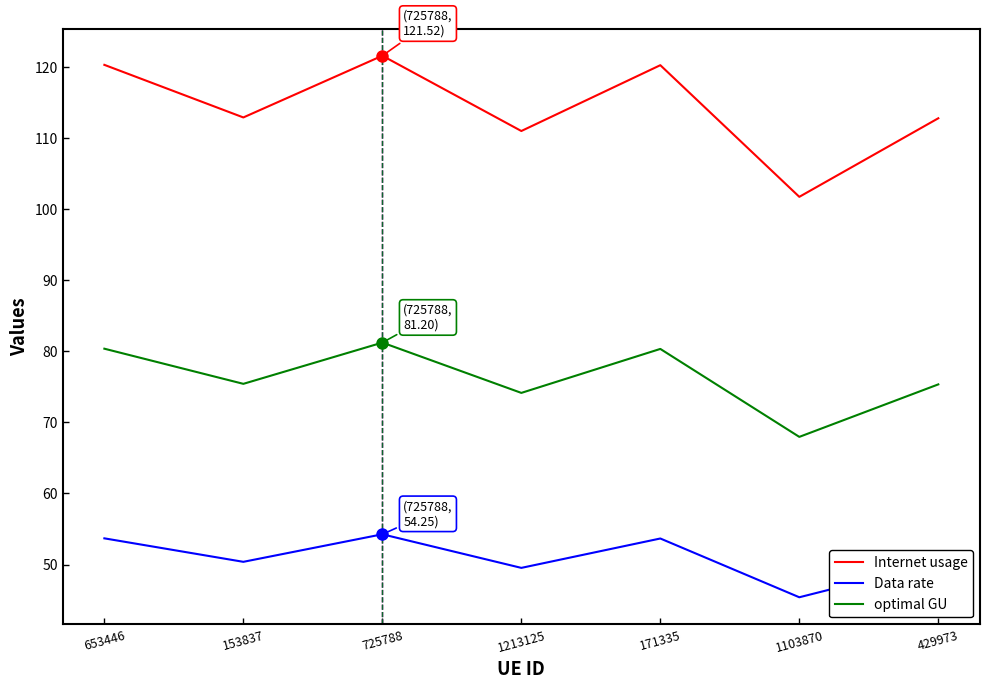

What is the greatest value displayed?

121.5